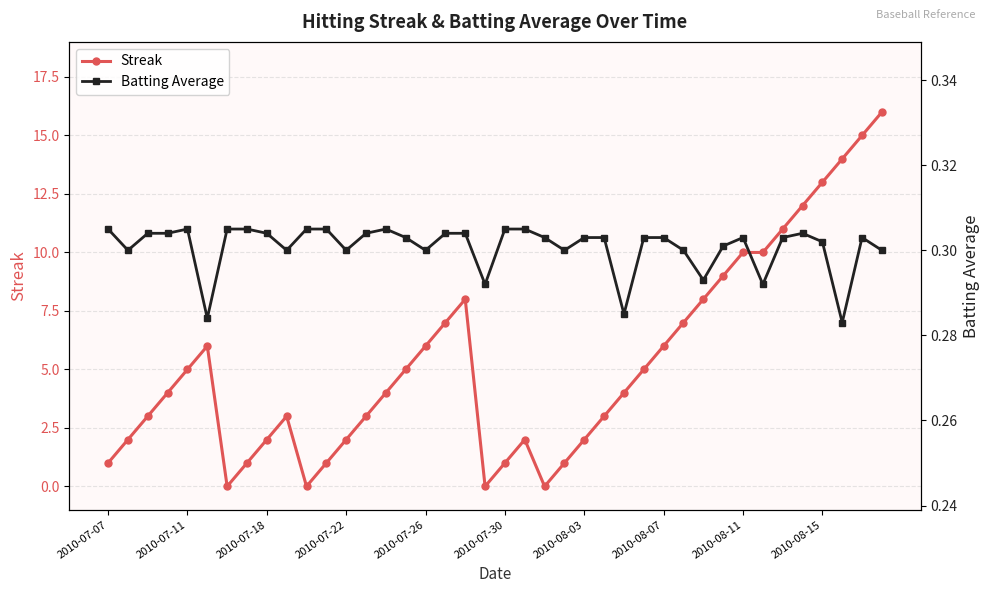

The value of Batting Average at 25 is 0.3. True or false?

True